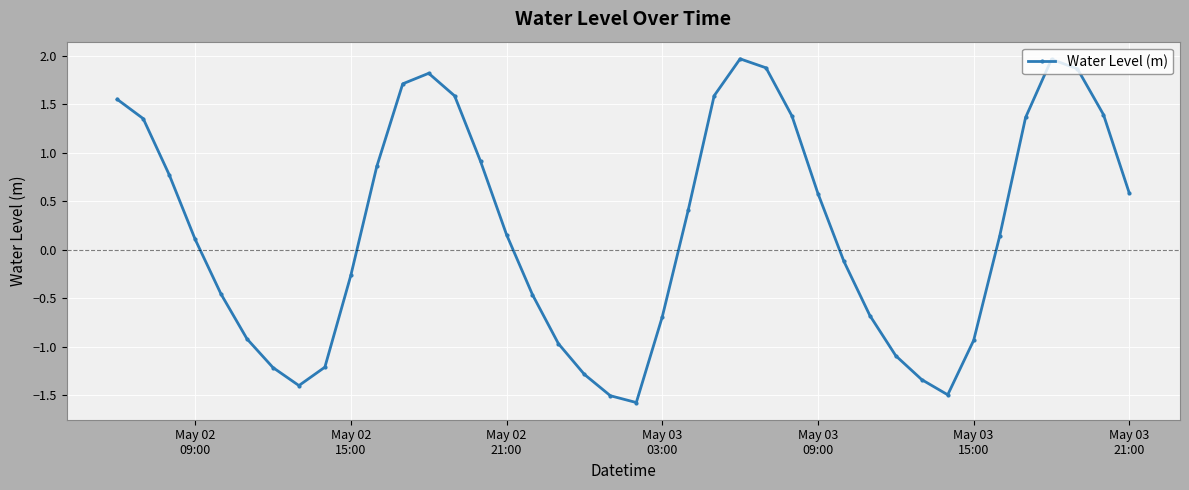

What is the smallest value displayed?

-1.6